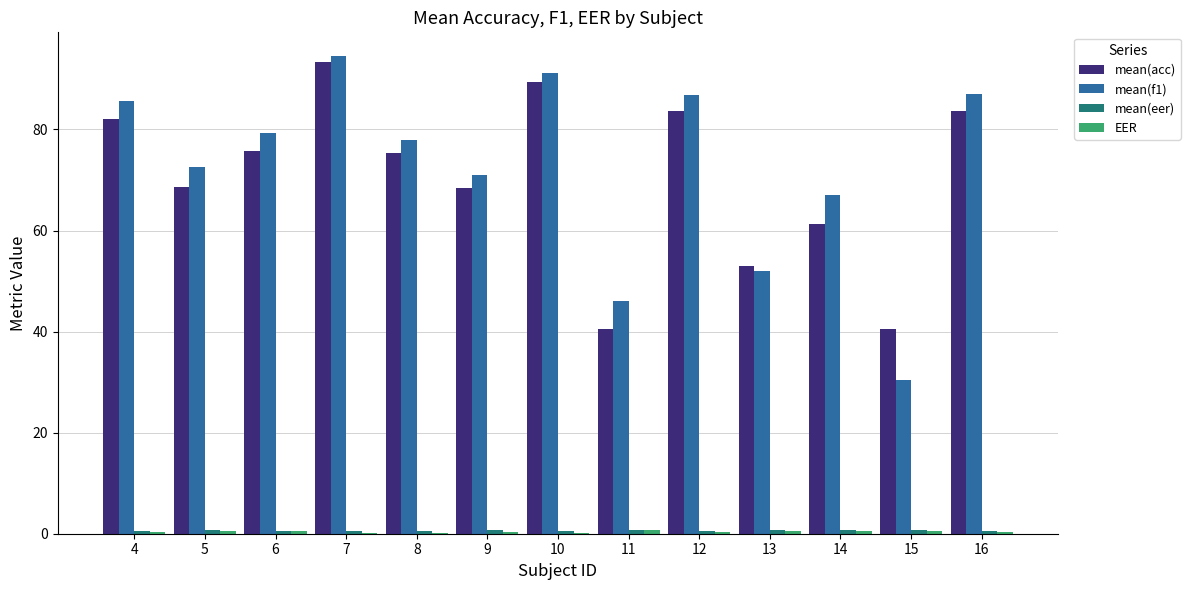

What is the total value across all series at 5?

142.4